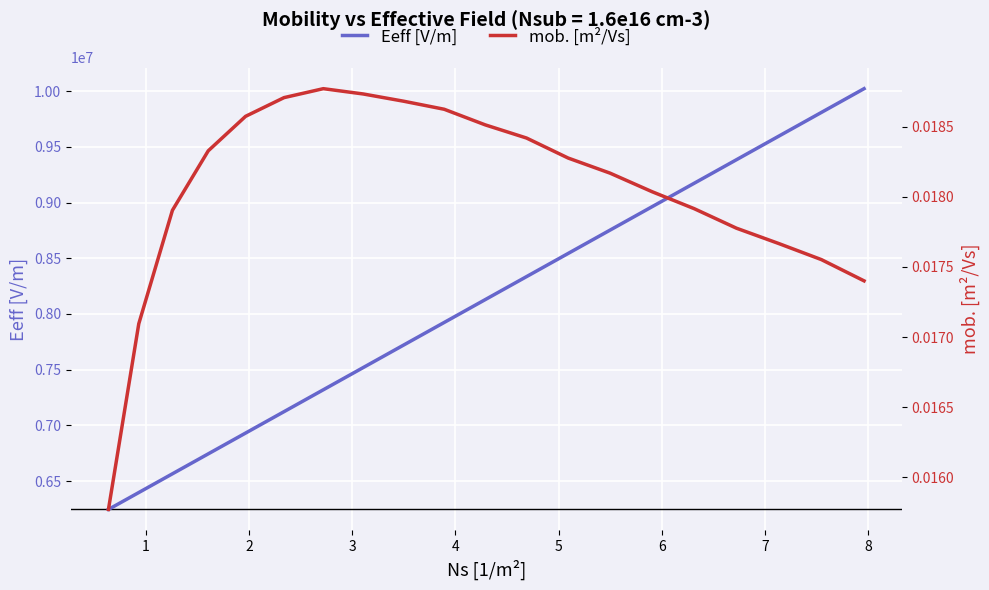

What is the value of the Eeff [V/m] point at the 11th from the left?

8129081.5